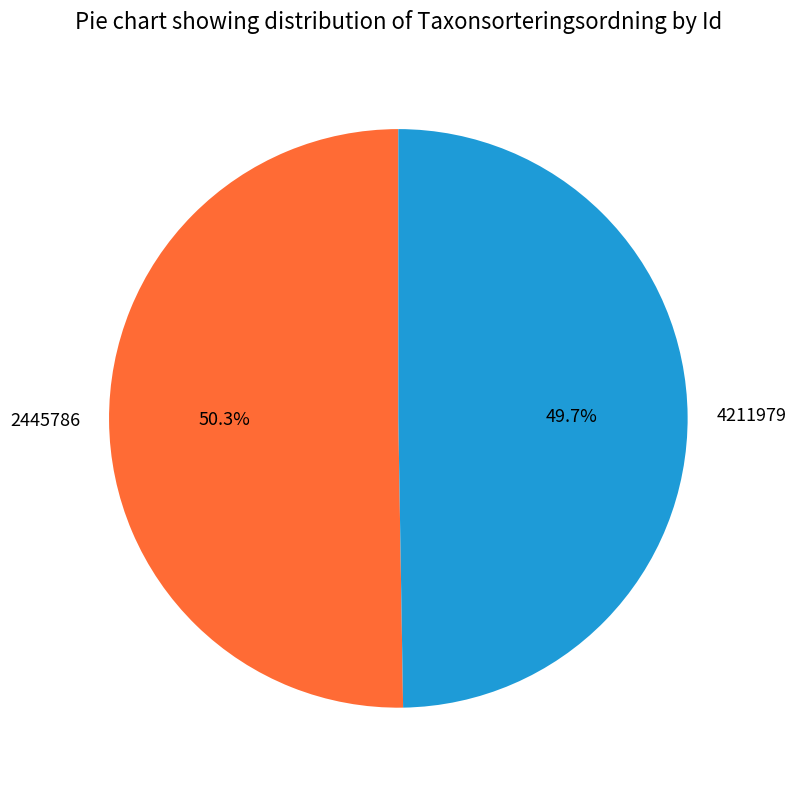

How many slices are in this pie chart?

2